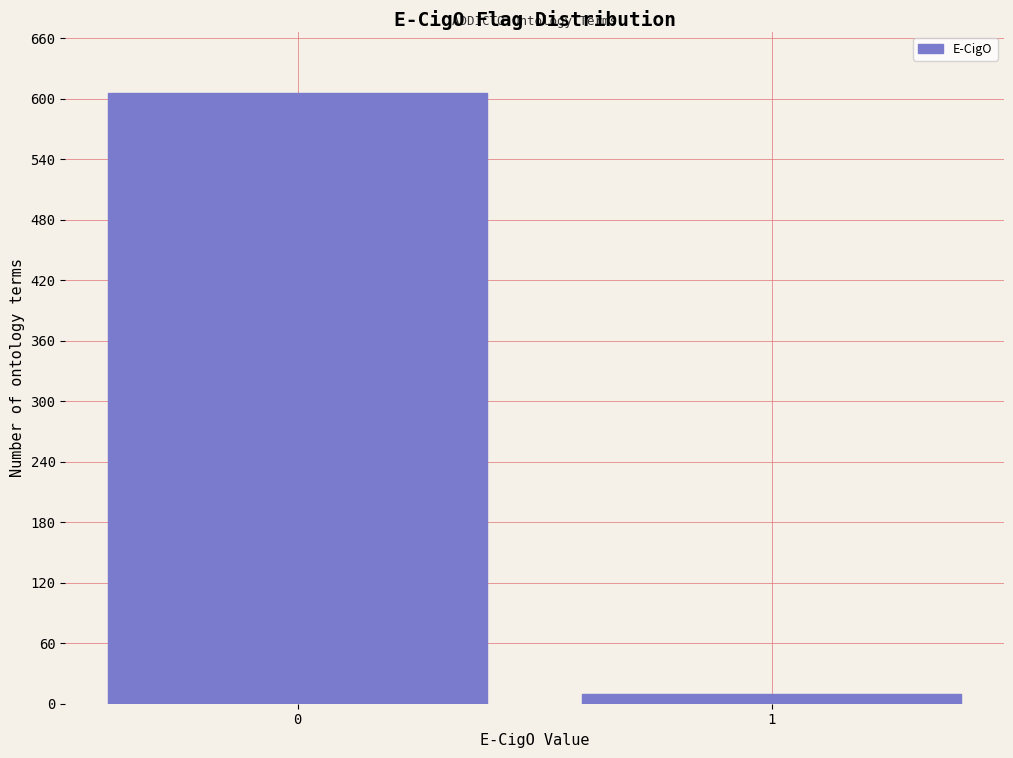

Reading left to right, list all the values displayed in this chart.

606	10